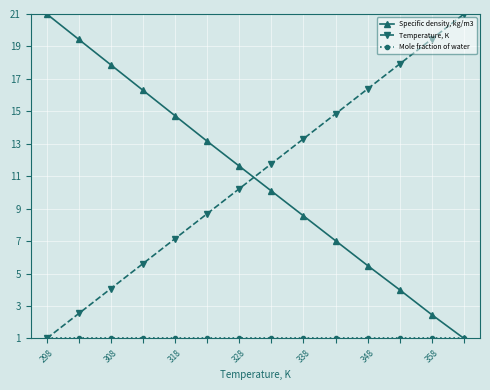

At how many categories does at least one series exceed 2?

14